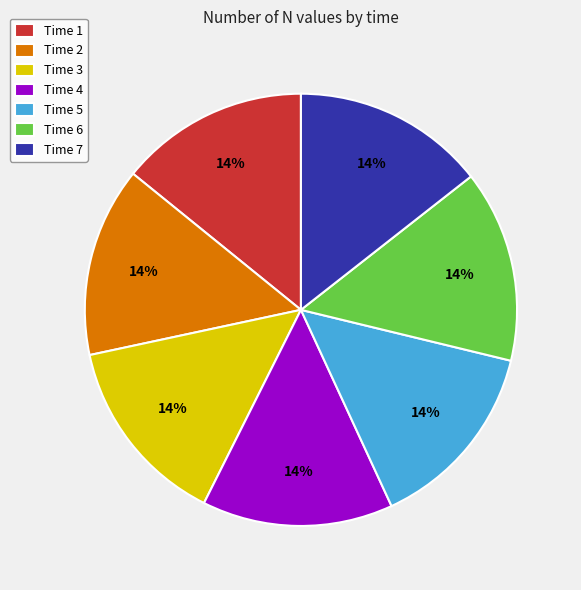

How many segments does this pie chart have?

7